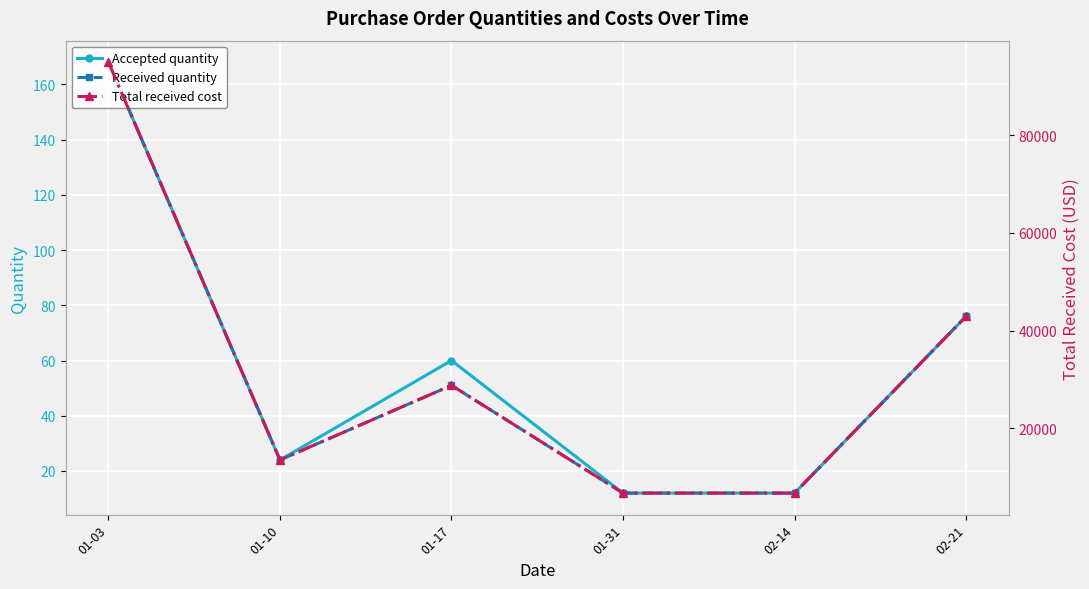

How many values in the Received quantity series exceed 51?

2